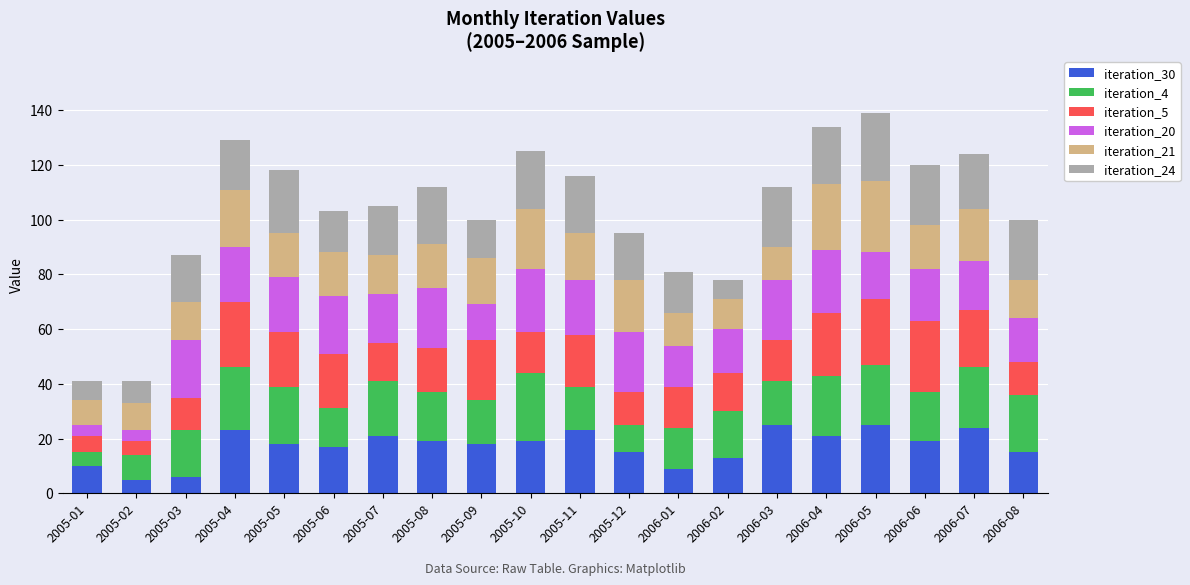

What is the sum of all iteration_30 values?

345